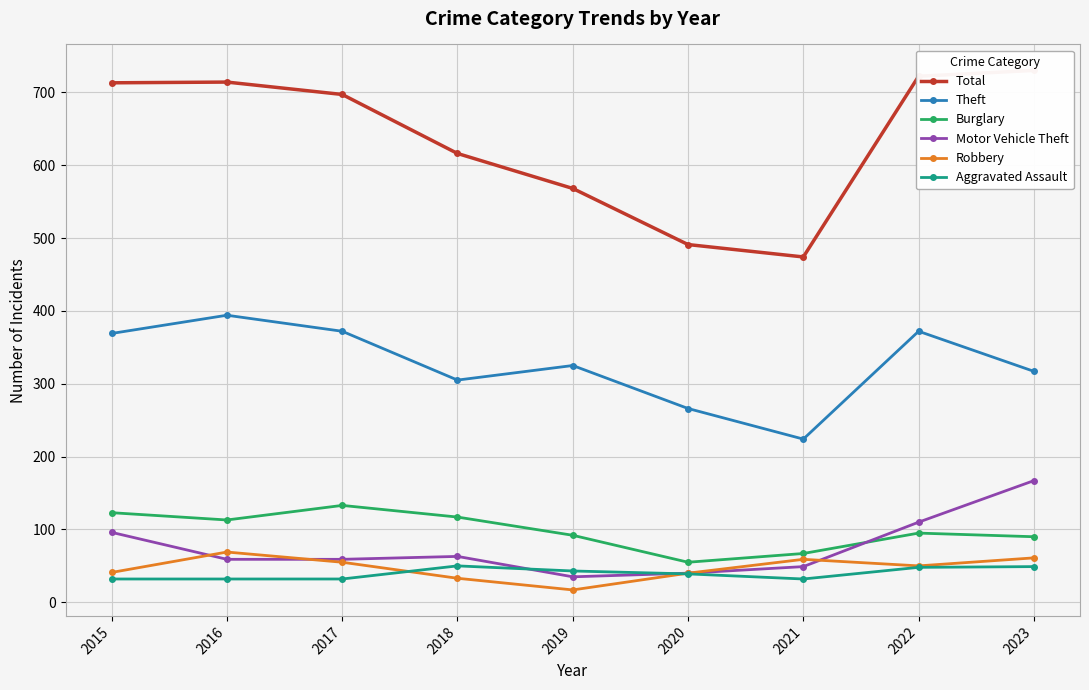

What is the approximate value of Burglary at 2018?

117